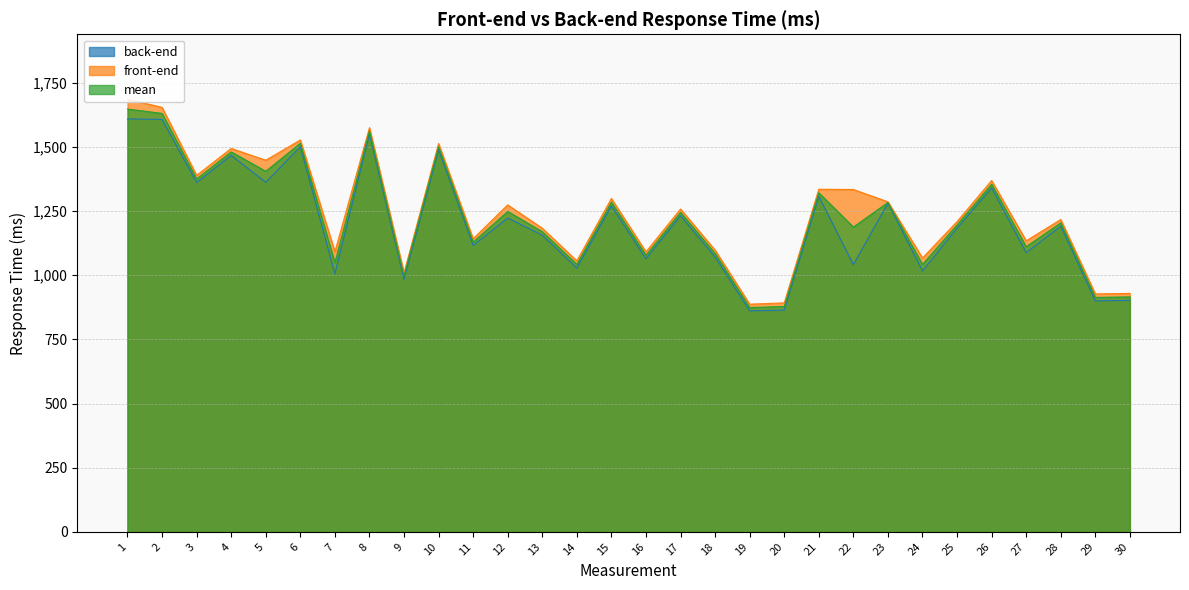

Rank the categories by back-end value from highest to lowest.

1, 2, 8, 6, 10, 4, 5, 3, 26, 21, 23, 15, 17, 12, 28, 25, 13, 11, 27, 18, 16, 22, 14, 24, 7, 9, 30, 29, 20, 19